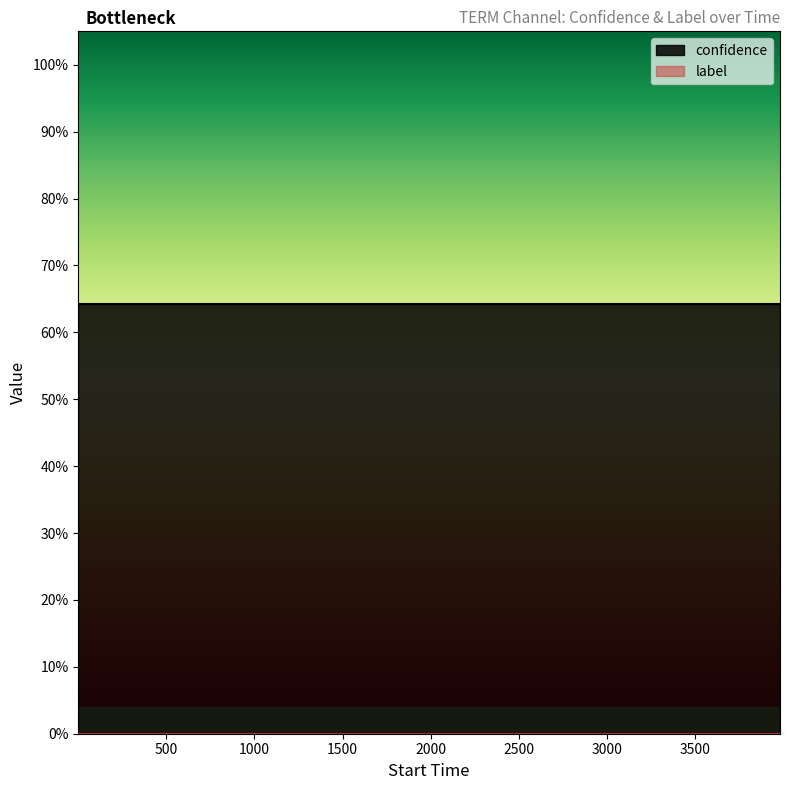

List the series in order of their peak value, lowest first.

label, confidence